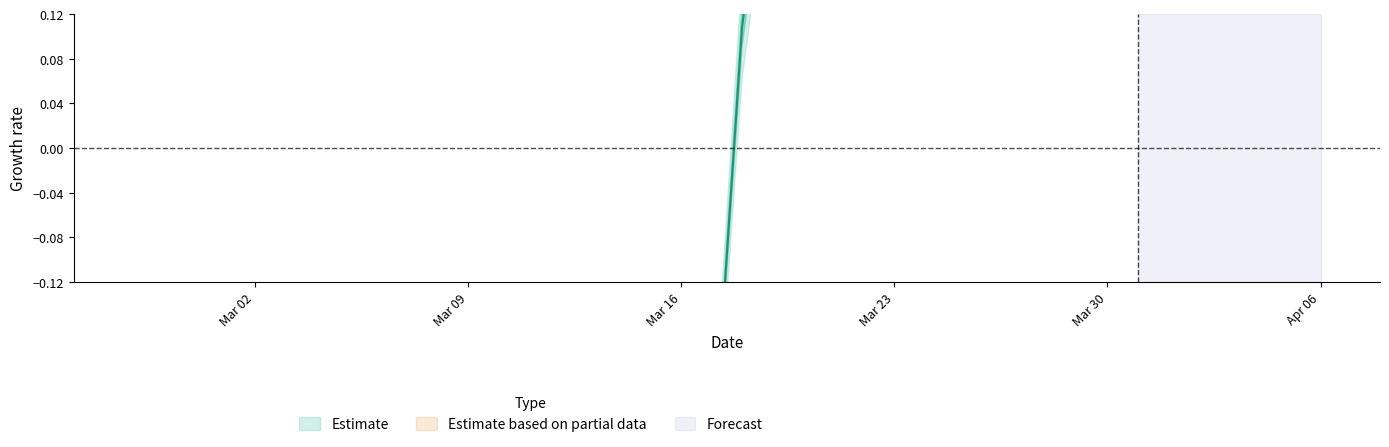

Reading left to right, extract all data points from this chart.

-1.0	-1.0	-1.0	-0.9	-1.0	-0.9	-0.9	-0.9	-0.9	-0.9	-0.9	-0.8	-0.8	-0.8	-0.5	-0.7	-0.6	-0.4	-0.3	-0.3	0.1	0.3	0.6	0.7	0.5	0.9	1.2	1.4	1.2	1.3	1.0	0.8	1.5	1.2	0.5	0.9	0.5	0.3	0.5	0.2